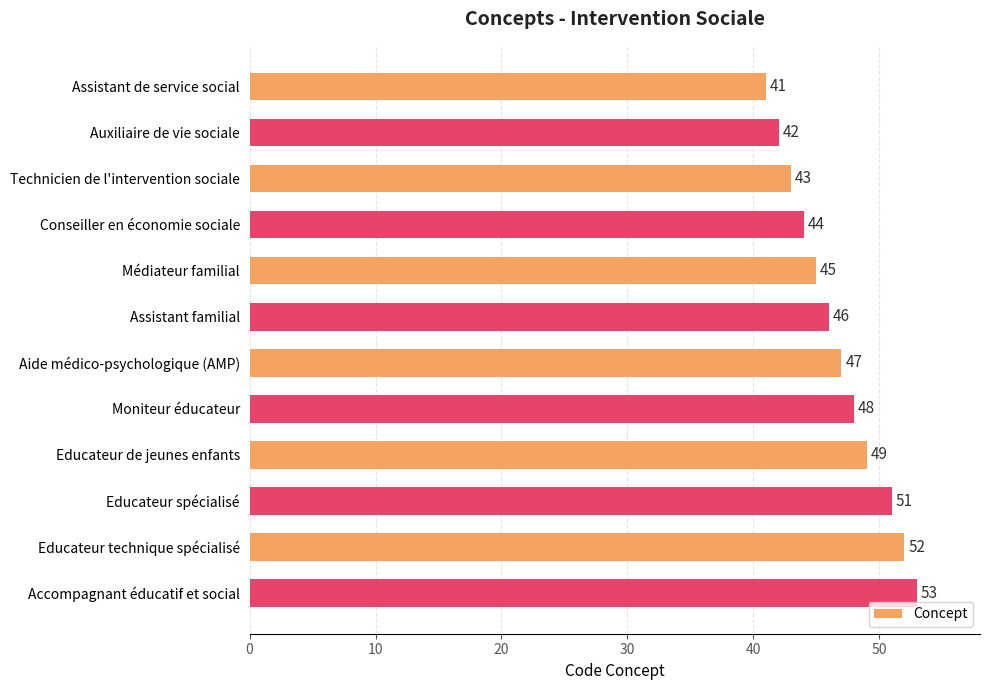

How many data points are less than 47?

6